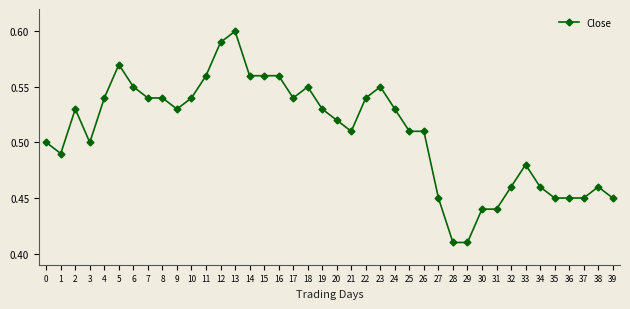

At which category does the data reach its first local peak?

2